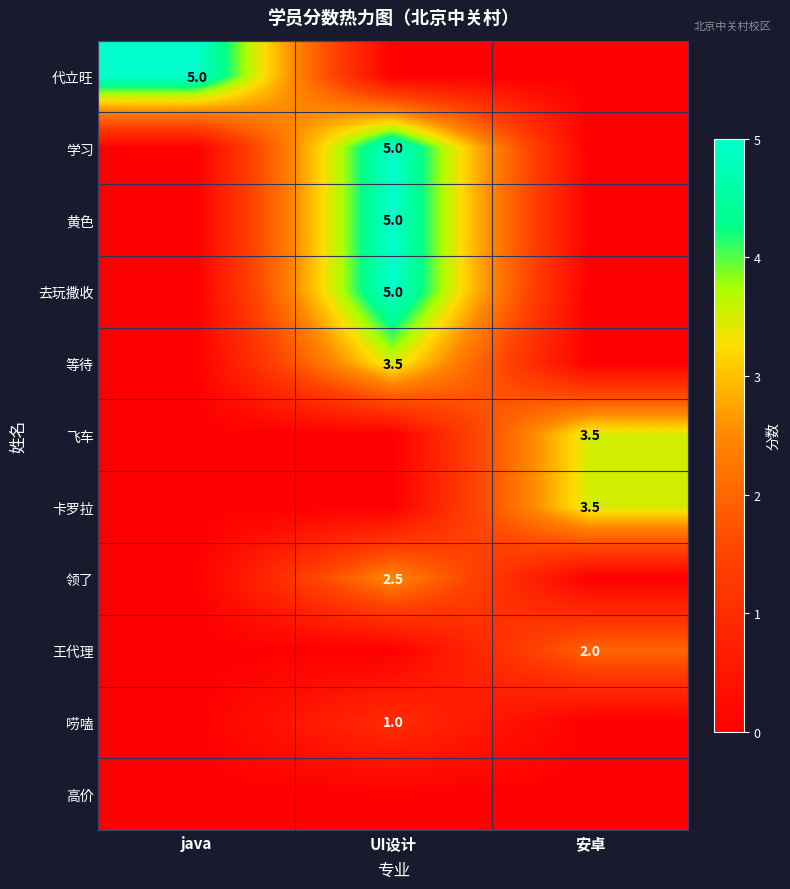

True or false: 代立旺 has a value of 6.9 at java.

False